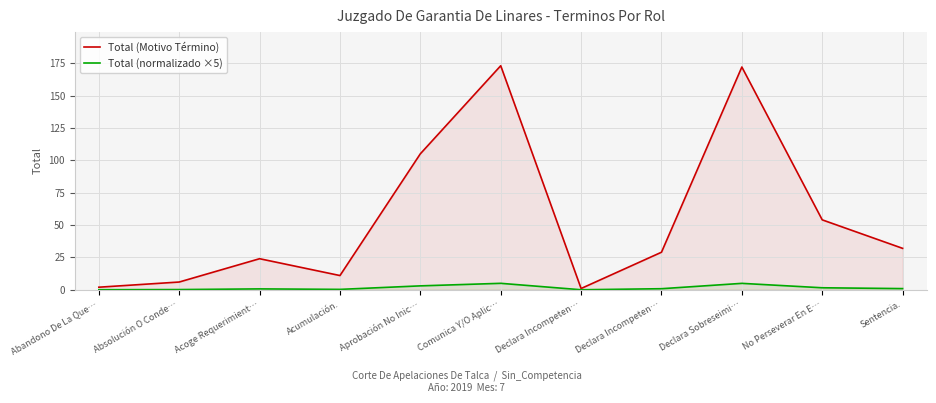

Is it true that Total (Motivo Término) equals 37.3 at Declara Sobreseimi…?

False